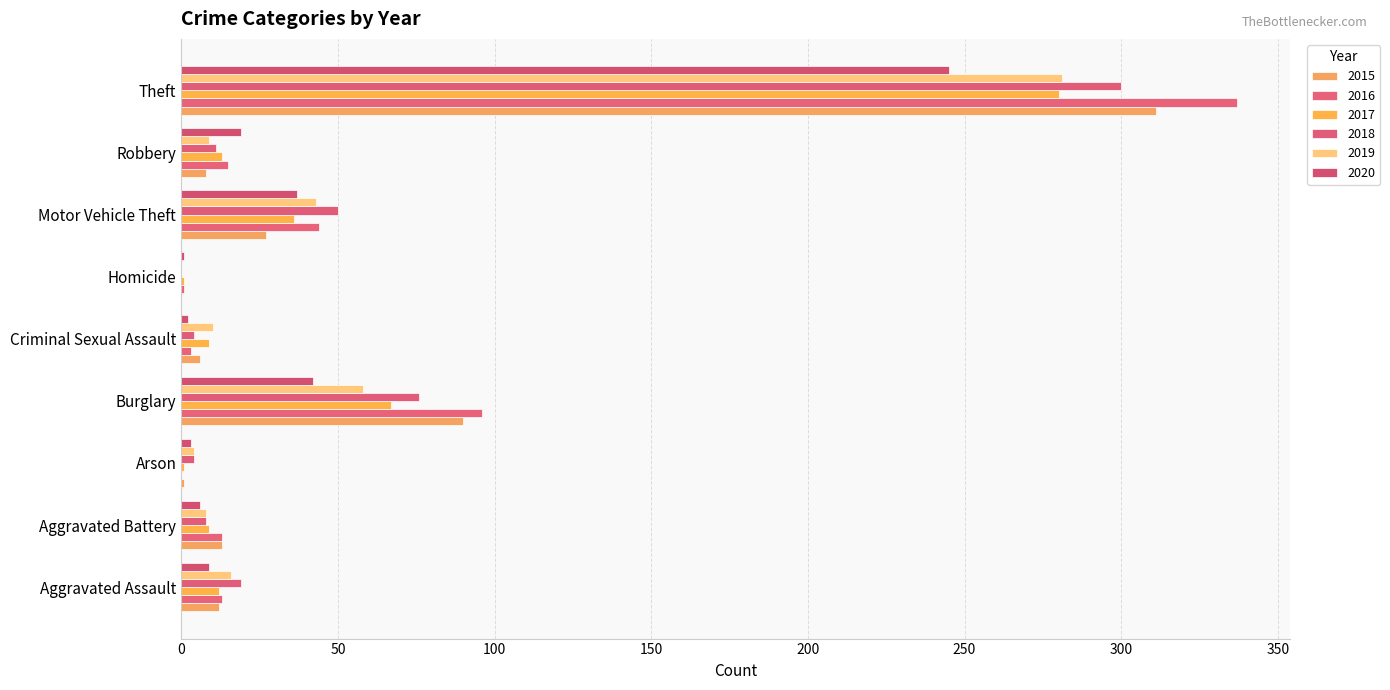

At Criminal Sexual Assault, list the series in order from largest to smallest.

2019, 2017, 2015, 2018, 2016, 2020